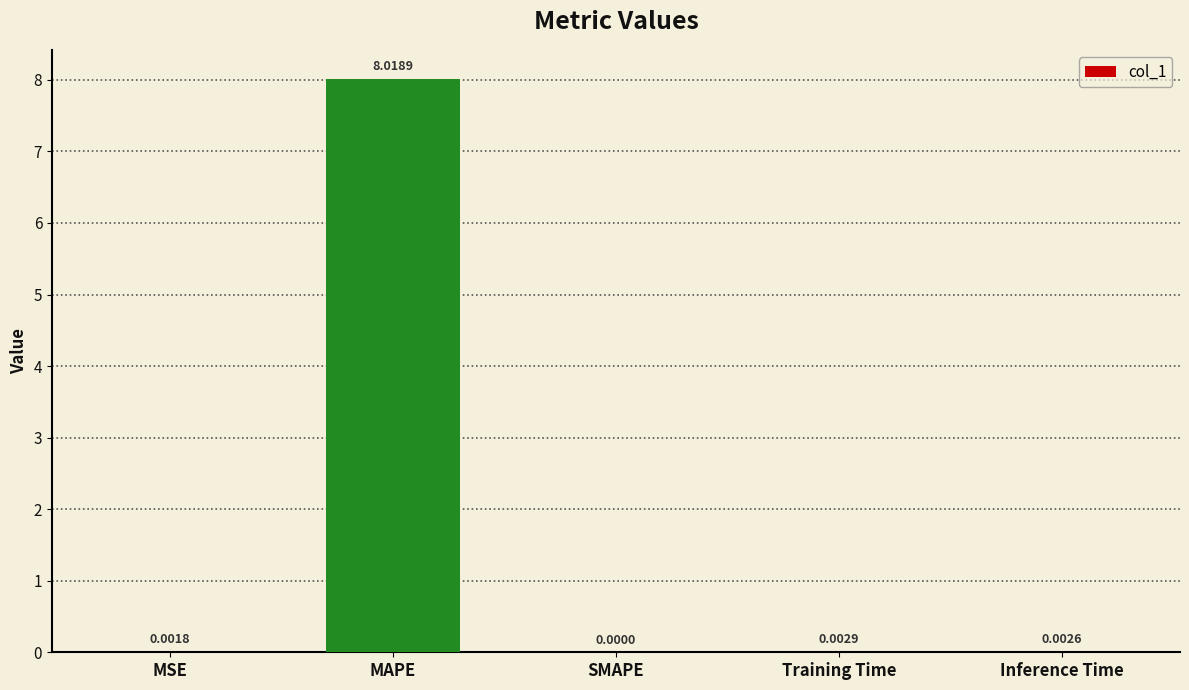

Which has a higher value, SMAPE or MAPE?

MAPE